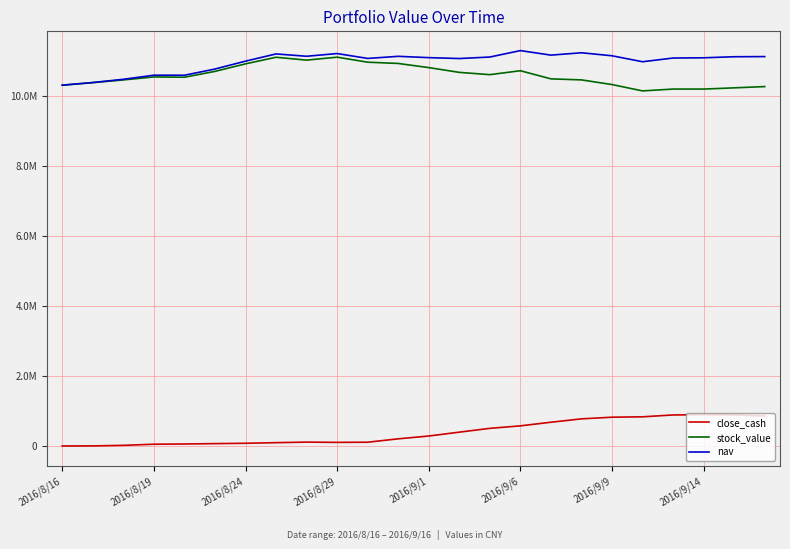

Rank the series by their maximum value, from lowest to highest.

close_cash, stock_value, nav